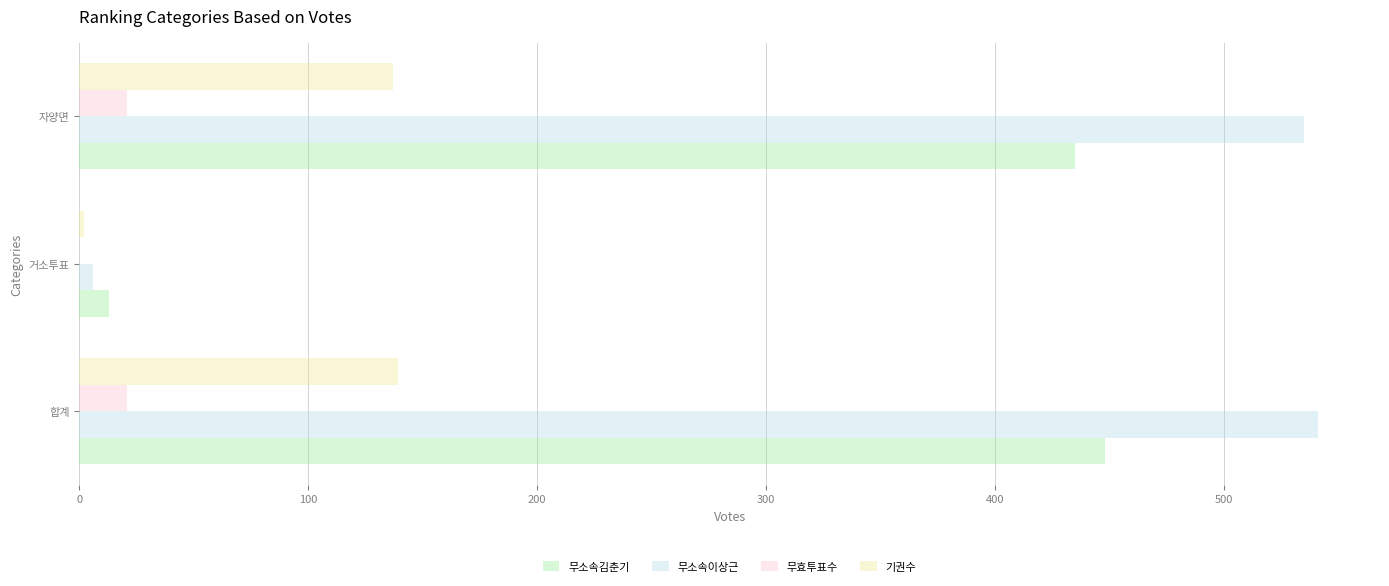

Which series has the widest spread of values?

무소속이상근